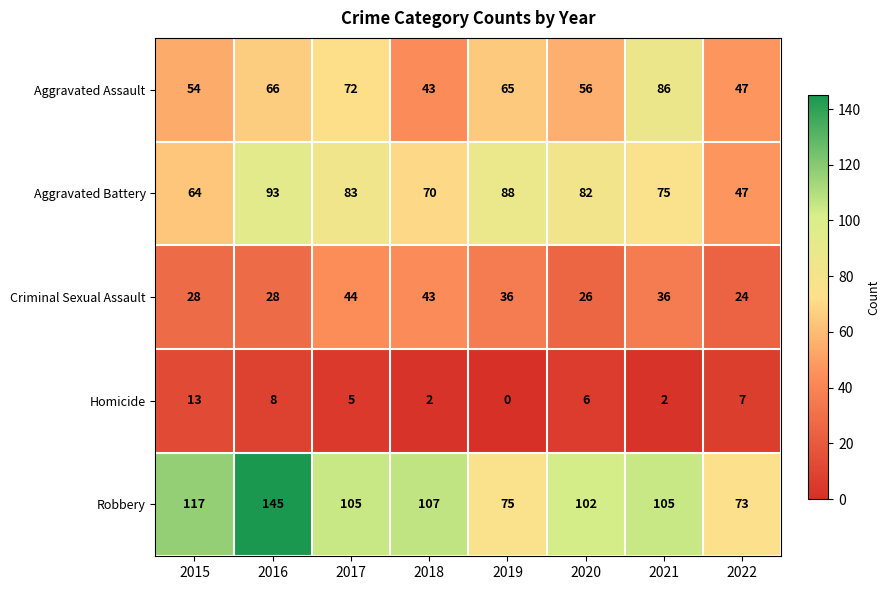

Count the number of categories in the chart.

8